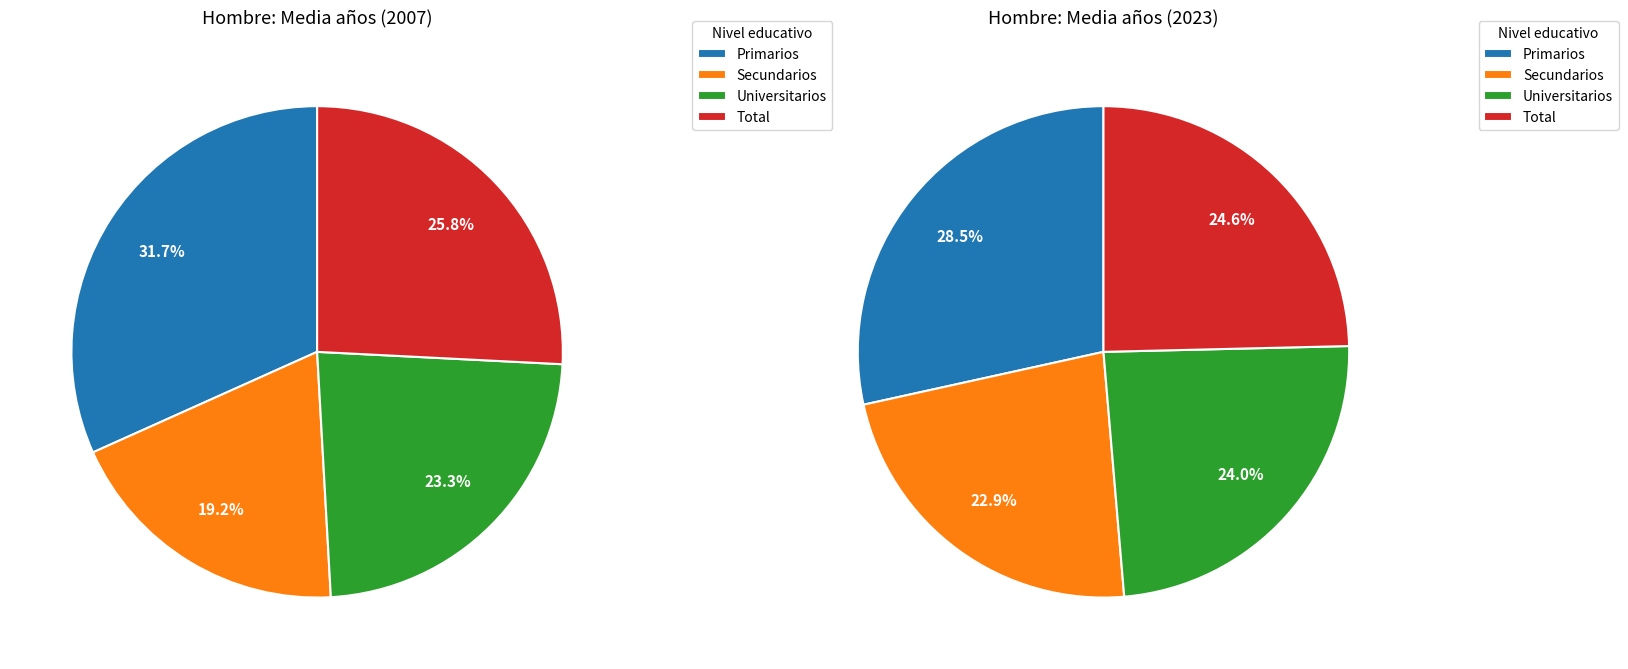

What percentage is the Primarios slice, to the nearest percent?

28%